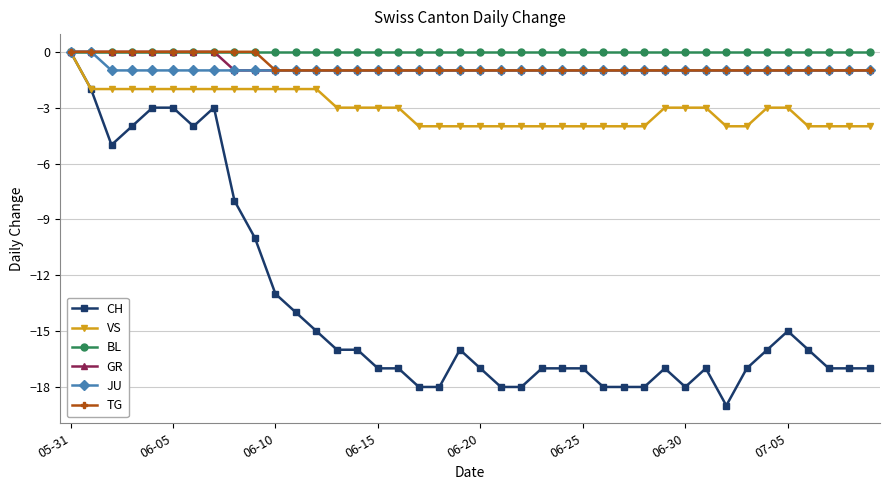

Which series has the widest spread of values?

CH